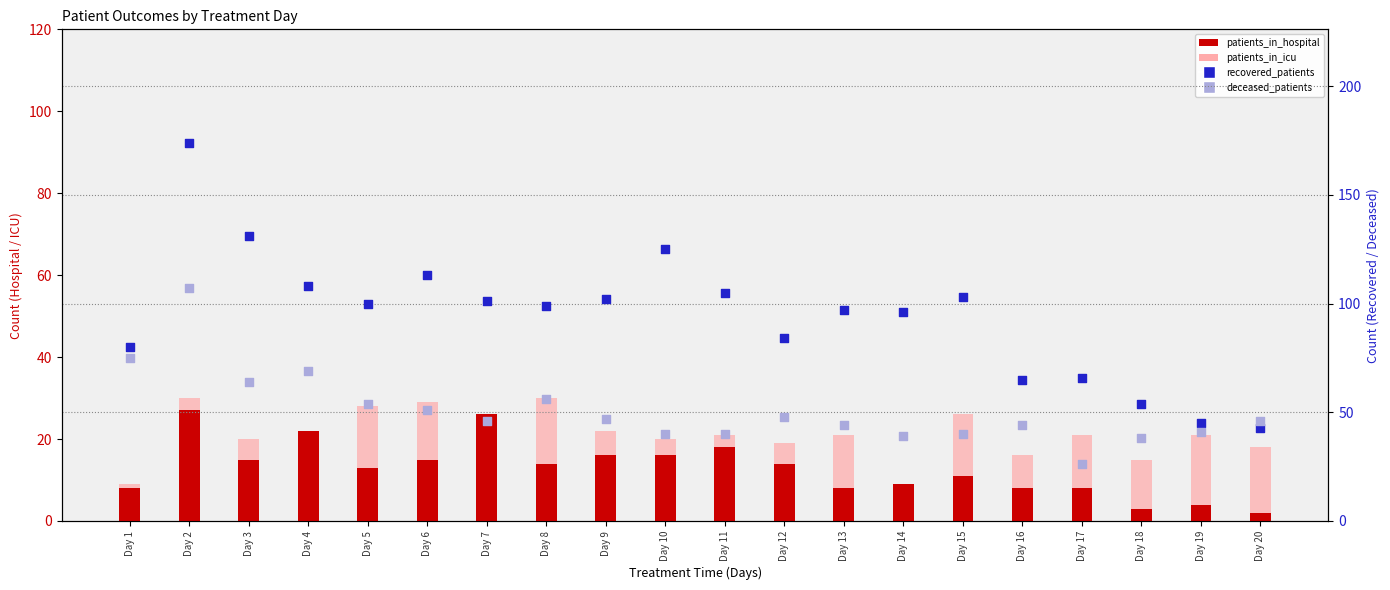

Which series has the largest total across all categories?

recovered_patients